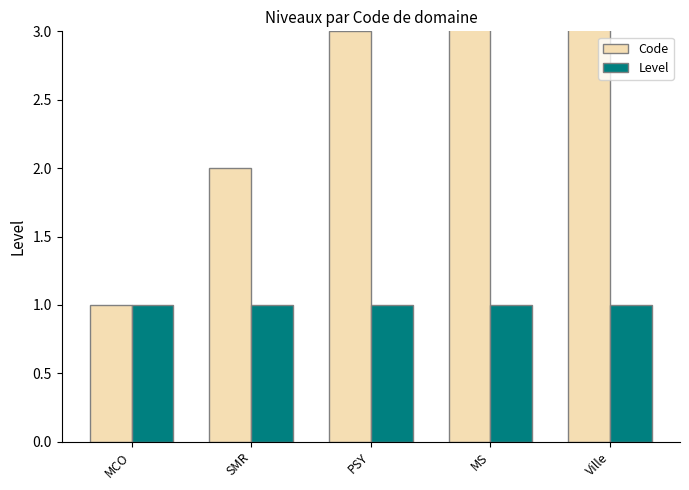

What are all the series names shown in the legend?

Code, Level